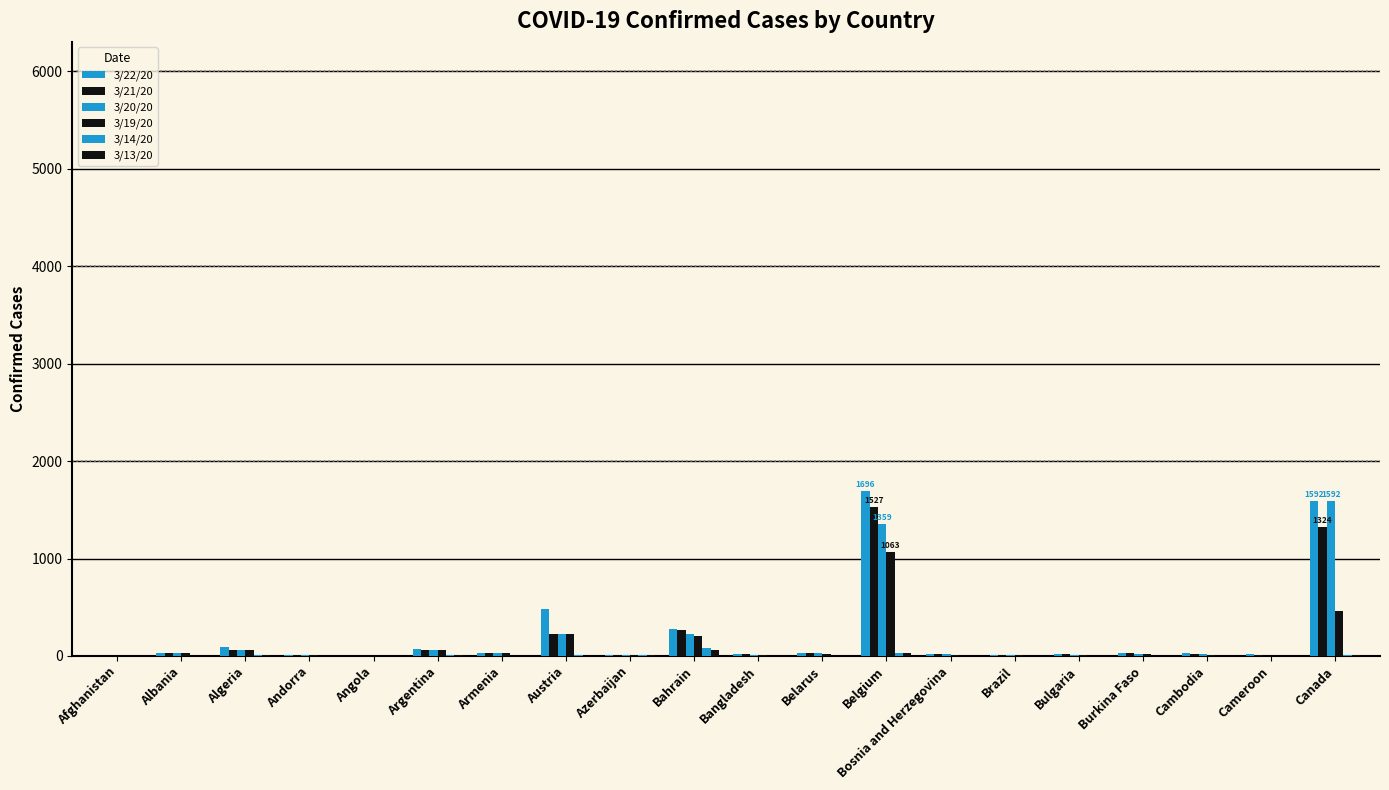

Between Azerbaijan and Bosnia and Herzegovina, which series saw the biggest shift?

3/22/20